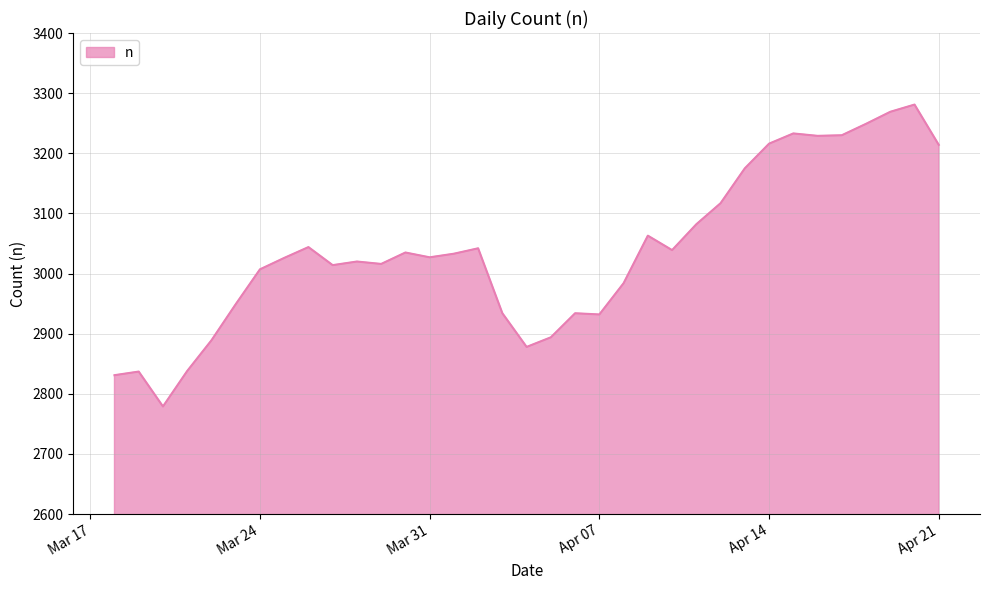

What is the difference between the maximum and minimum values?

502